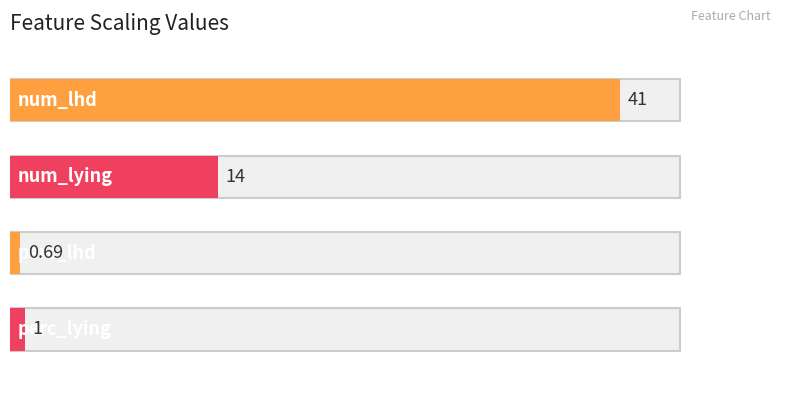

At which label does the data first exceed 14?

num_lhd